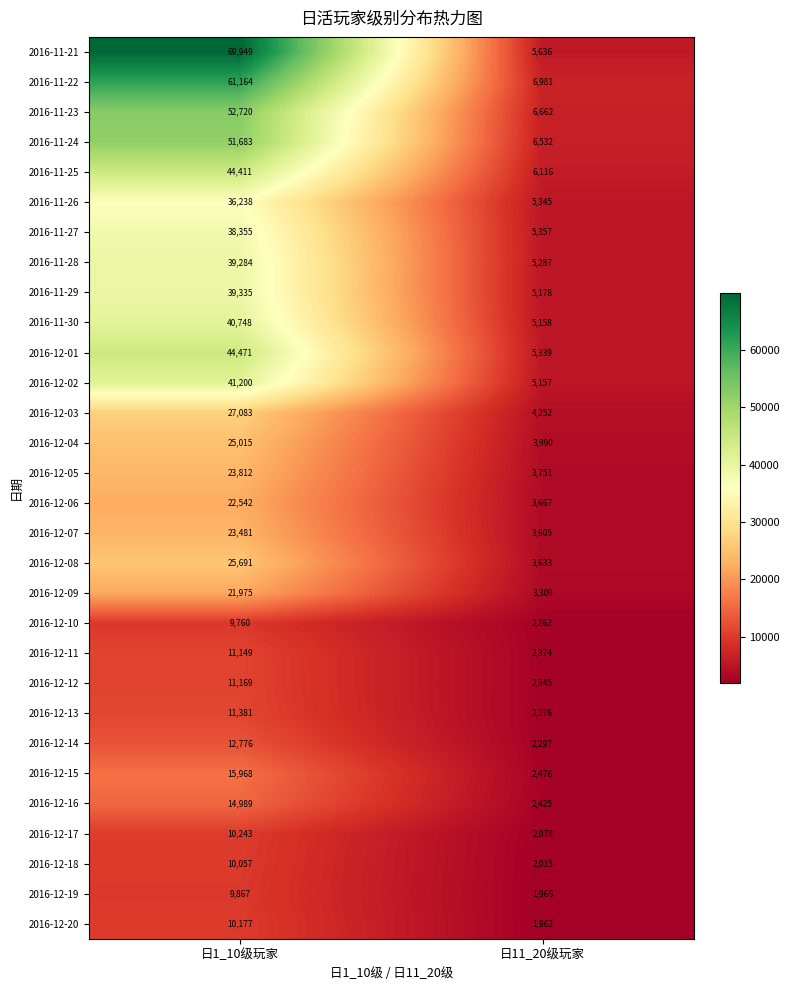

Which series has the widest spread of values?

2016-11-21